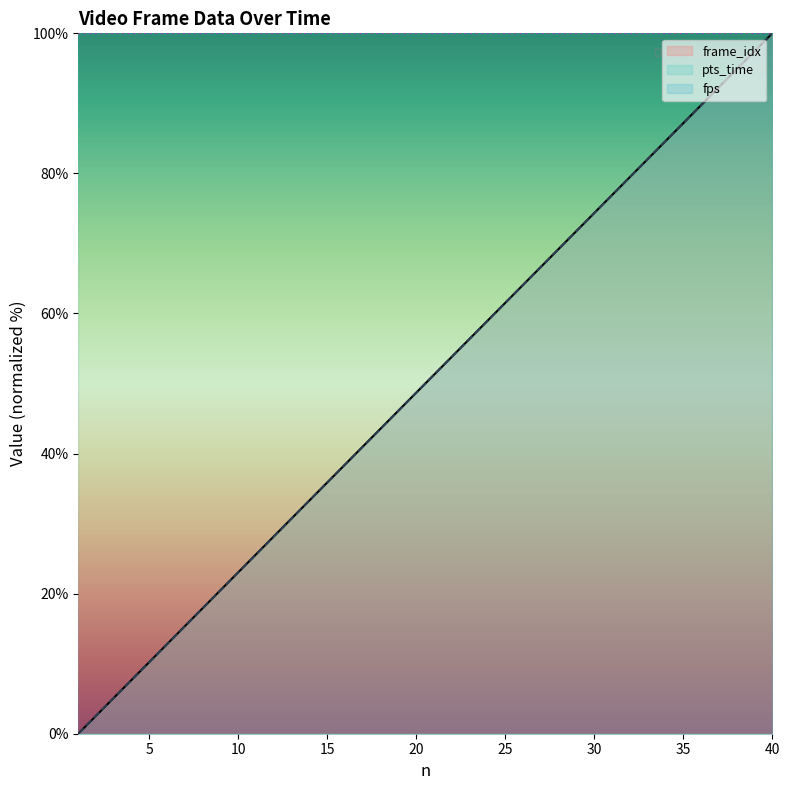

Reading left to right, transcribe all the data shown in this chart.

pts_time: 0.0	2.6	5.1	7.7	10.3	12.8	15.4	17.9	20.5	23.1	25.6	28.2	30.8	33.3	35.9	38.5	41.0	43.6	46.2	48.7	51.3	53.8	56.4	59.0	61.5	64.1	66.7	69.2	71.8	74.4	76.9	79.5	82.1	84.6	87.2	89.7	92.3	94.9	97.4	100.0
frame_idx: 0.0	2.6	5.1	7.7	10.3	12.8	15.4	17.9	20.5	23.1	25.6	28.2	30.8	33.3	35.9	38.5	41.0	43.6	46.2	48.7	51.3	53.8	56.4	59.0	61.5	64.1	66.7	69.2	71.8	74.4	76.9	79.5	82.1	84.6	87.2	89.7	92.3	94.9	97.4	100.0